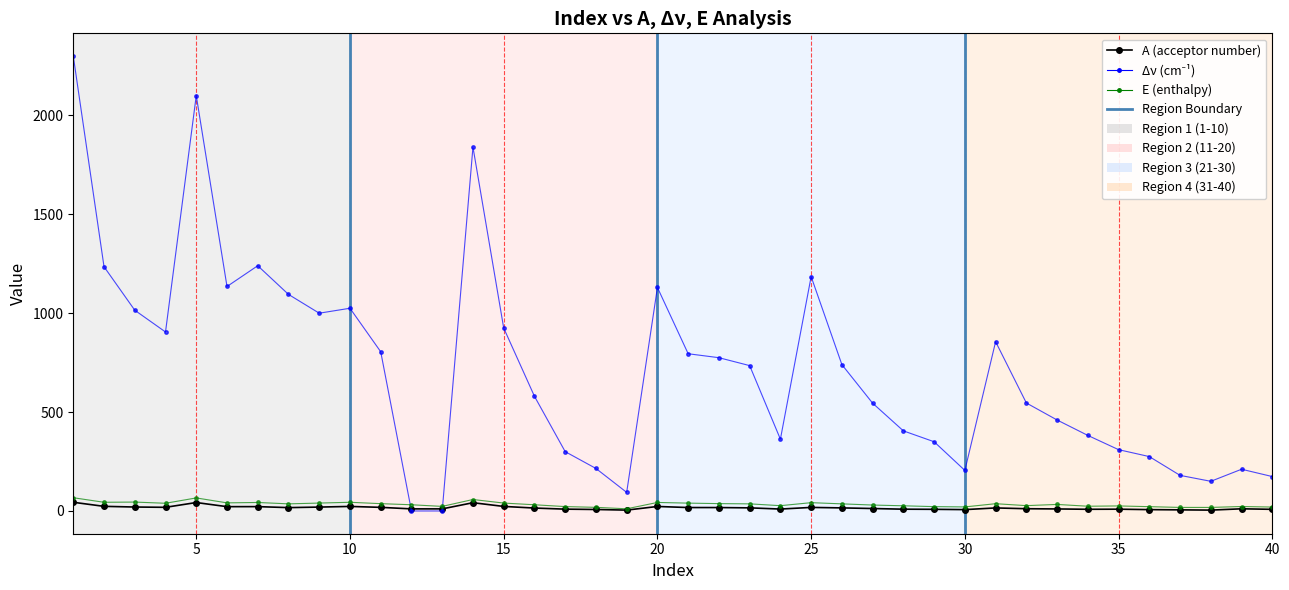

Does the chart have visible grid lines?

No